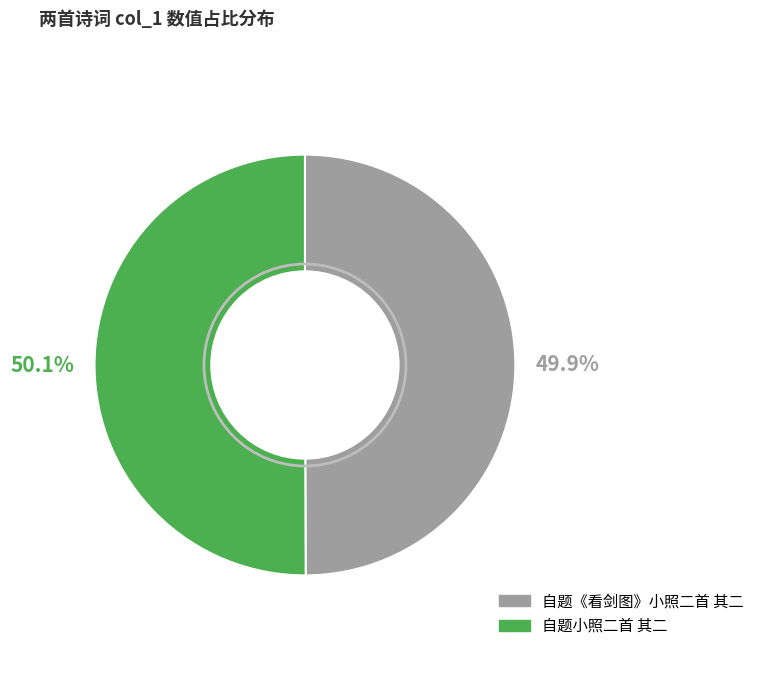

Count the number of slices in the pie.

2